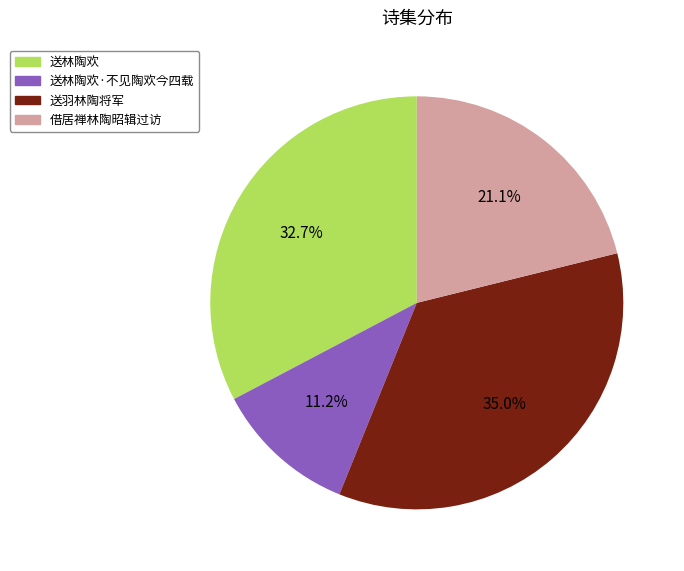

What is the largest slice in the pie chart?

送羽林陶将军